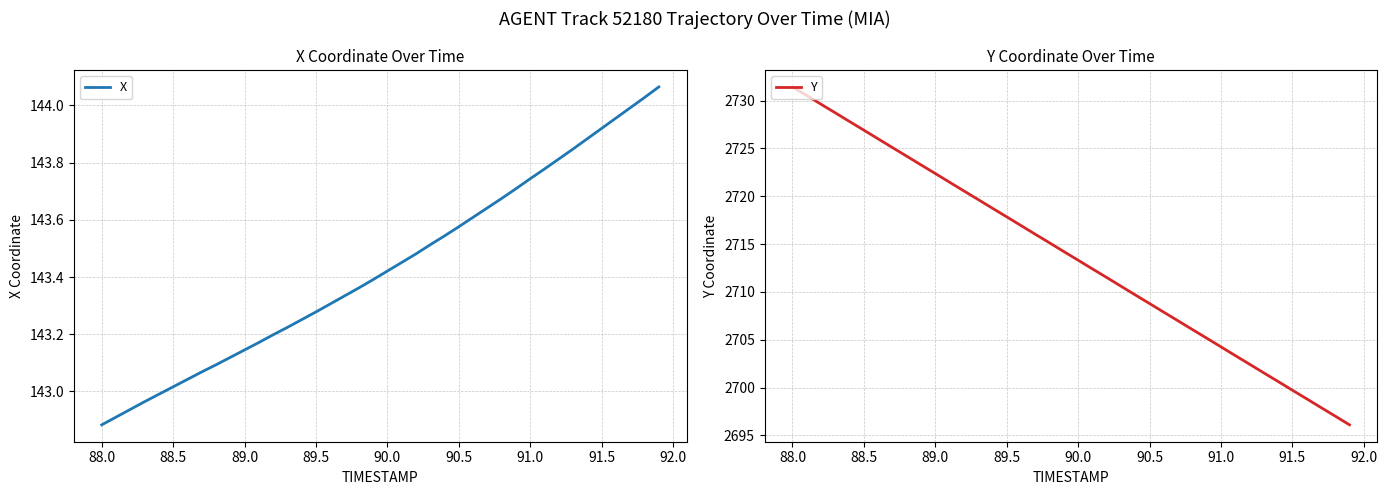

The Y series shows 4467.4 at 88.0. True or false?

False